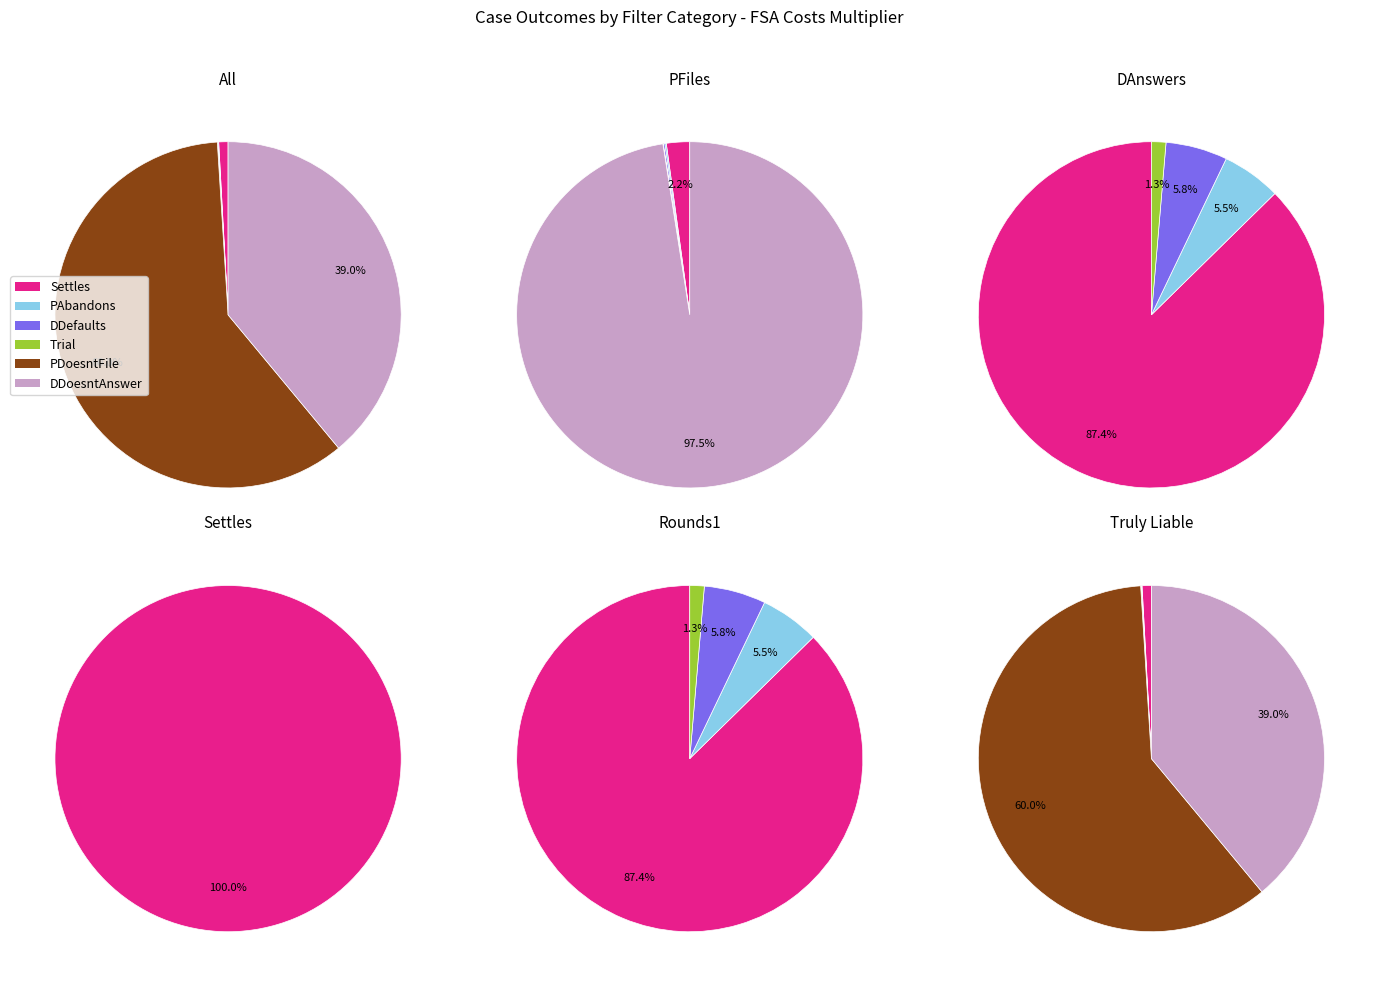

Count the number of slices in the pie.

6